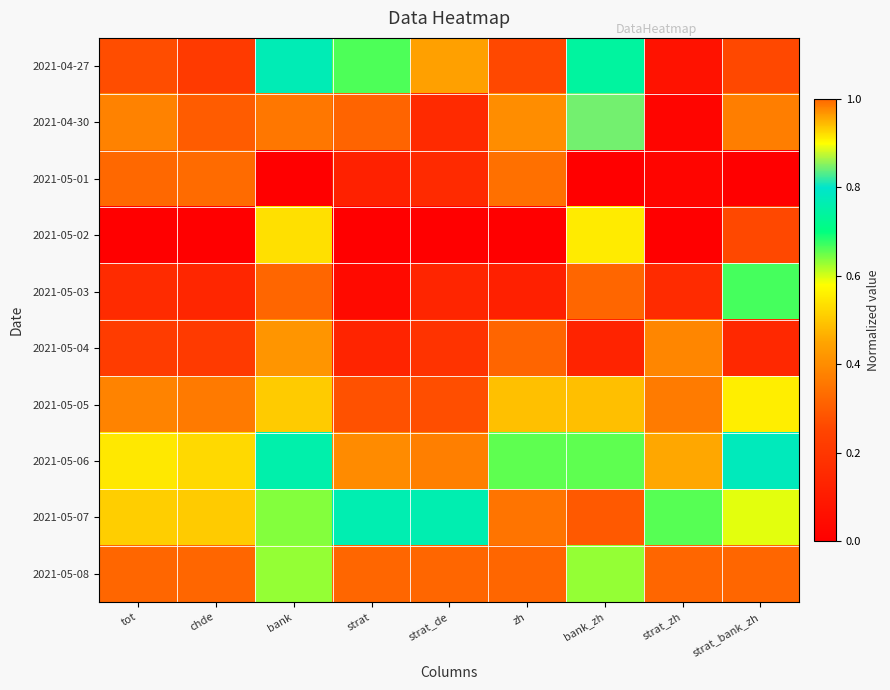

Reading left to right, what are all the values shown in this chart?

2021-04-27: tot=0.3	chde=0.2	bank=0.8	strat=0.7	strat_de=0.4	zh=0.3	bank_zh=0.7	strat_zh=0.1	strat_bank_zh=0.3
2021-04-30: tot=0.4	chde=0.3	bank=1.0	strat=0.3	strat_de=0.2	zh=0.4	bank_zh=0.8	strat_zh=0.0	strat_bank_zh=0.4
2021-05-01: tot=0.3	chde=0.3	bank=0.0	strat=0.1	strat_de=0.2	zh=0.3	bank_zh=0.0	strat_zh=0.0	strat_bank_zh=0.0
2021-05-02: tot=0.0	chde=0.0	bank=0.5	strat=0.0	strat_de=0.0	zh=0.0	bank_zh=0.6	strat_zh=0.0	strat_bank_zh=0.3
2021-05-03: tot=0.2	chde=0.1	bank=1.0	strat=0.0	strat_de=0.1	zh=0.1	bank_zh=1.0	strat_zh=0.2	strat_bank_zh=0.7
2021-05-04: tot=0.2	chde=0.2	bank=0.4	strat=0.1	strat_de=0.2	zh=0.3	bank_zh=0.1	strat_zh=0.4	strat_bank_zh=0.1
2021-05-05: tot=0.4	chde=0.4	bank=0.9	strat=0.3	strat_de=0.3	zh=0.5	bank_zh=0.9	strat_zh=0.4	strat_bank_zh=0.6
2021-05-06: tot=0.5	chde=0.5	bank=0.8	strat=0.4	strat_de=0.4	zh=0.7	bank_zh=0.7	strat_zh=0.5	strat_bank_zh=0.8
2021-05-07: tot=0.9	chde=0.9	bank=0.6	strat=0.8	strat_de=0.8	zh=1.0	bank_zh=0.3	strat_zh=0.7	strat_bank_zh=0.6
2021-05-08: tot=1.0	chde=1.0	bank=0.6	strat=1.0	strat_de=1.0	zh=1.0	bank_zh=0.6	strat_zh=1.0	strat_bank_zh=1.0